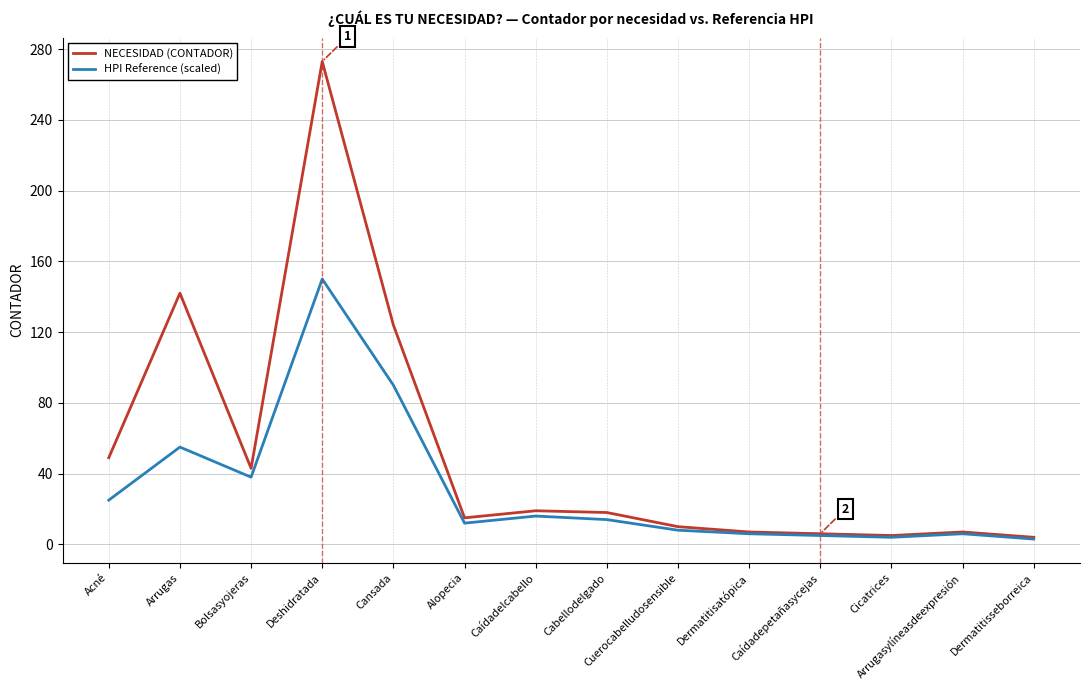

What are all the series names shown in the legend?

NECESIDAD (CONTADOR), HPI Reference (scaled)